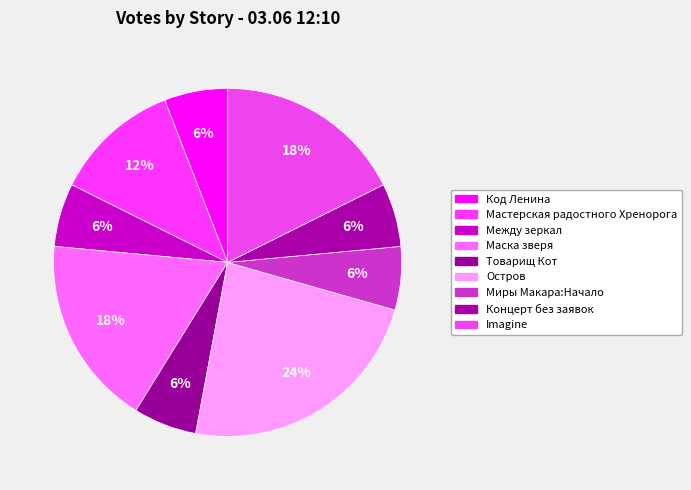

Between Миры Макара:Начало and Маска зверя, which is larger?

Маска зверя